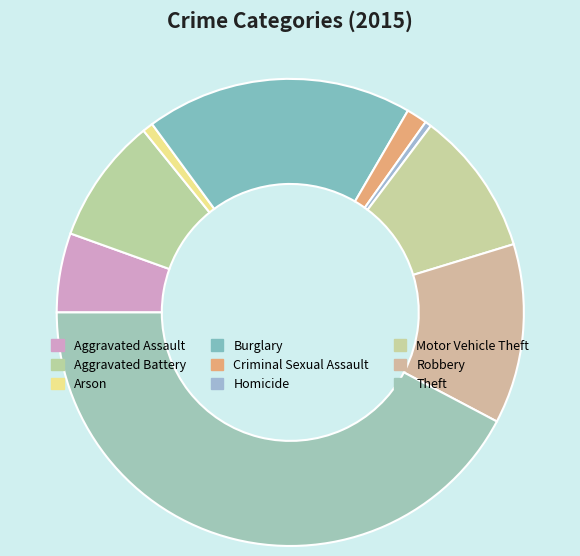

Approximately how many times larger is the value at Motor Vehicle Theft compared to Theft?

0.2